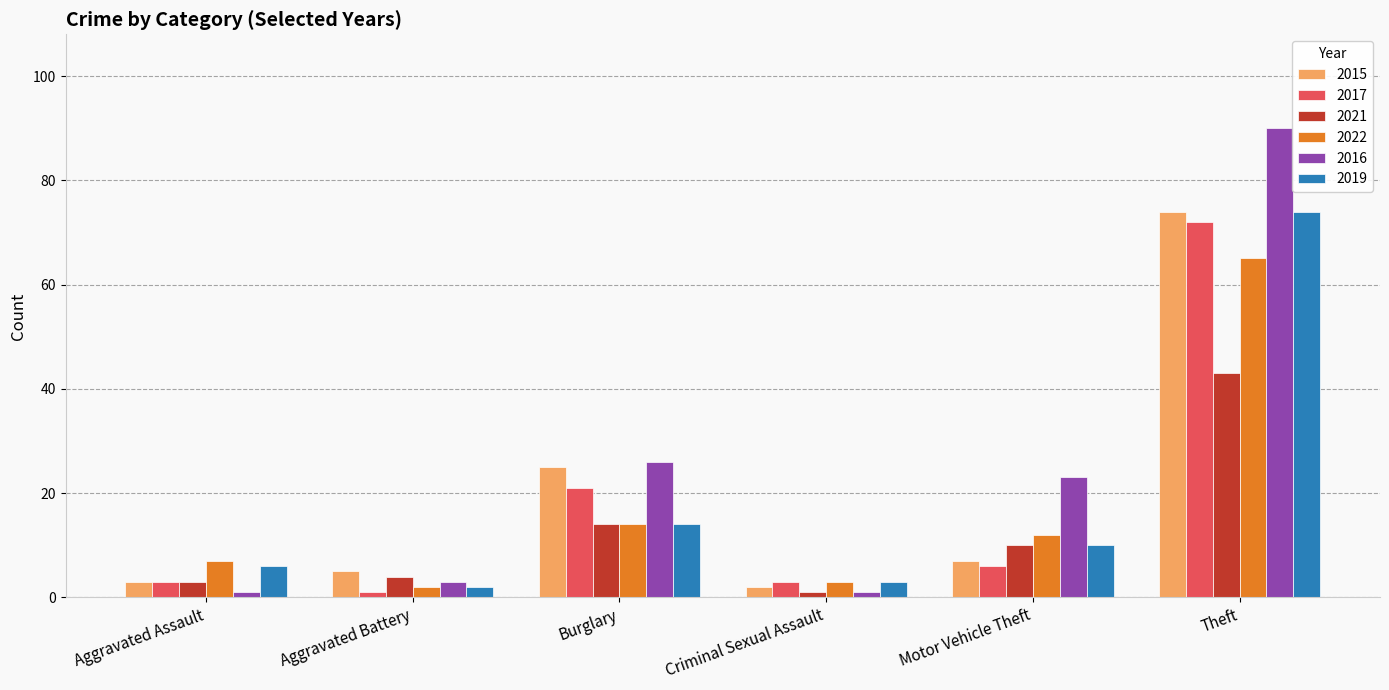

What is the total value across all series at Aggravated Battery?

17